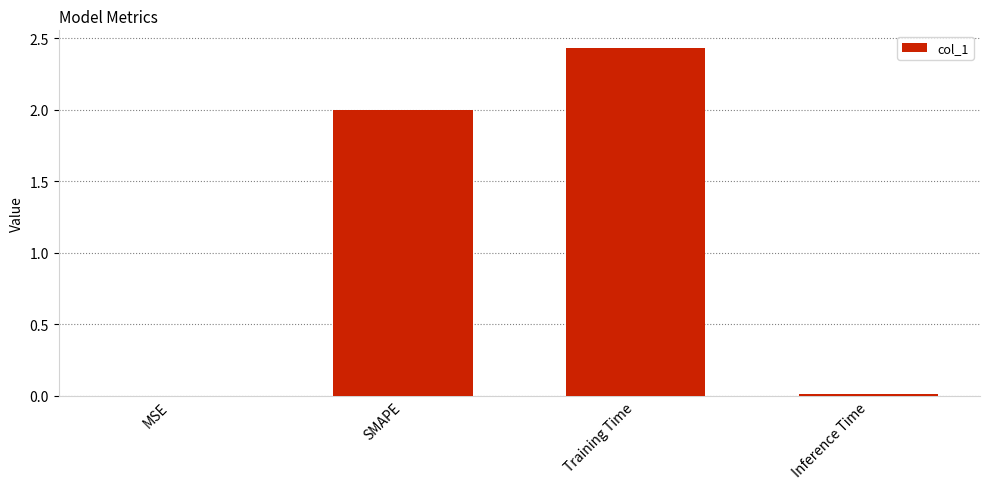

The value at MSE is 0.0. True or false?

True